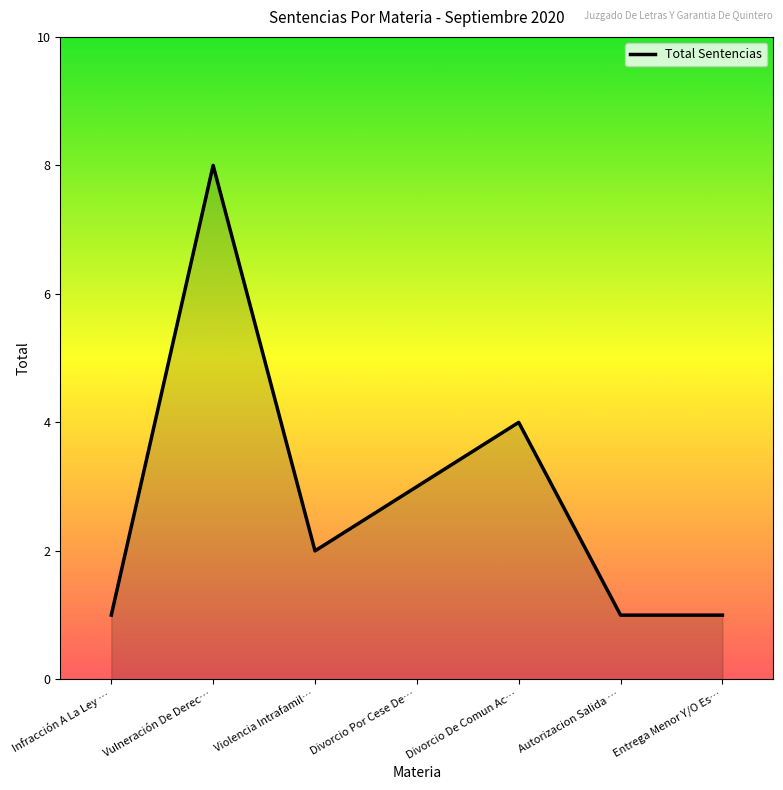

What is the greatest value displayed?

8